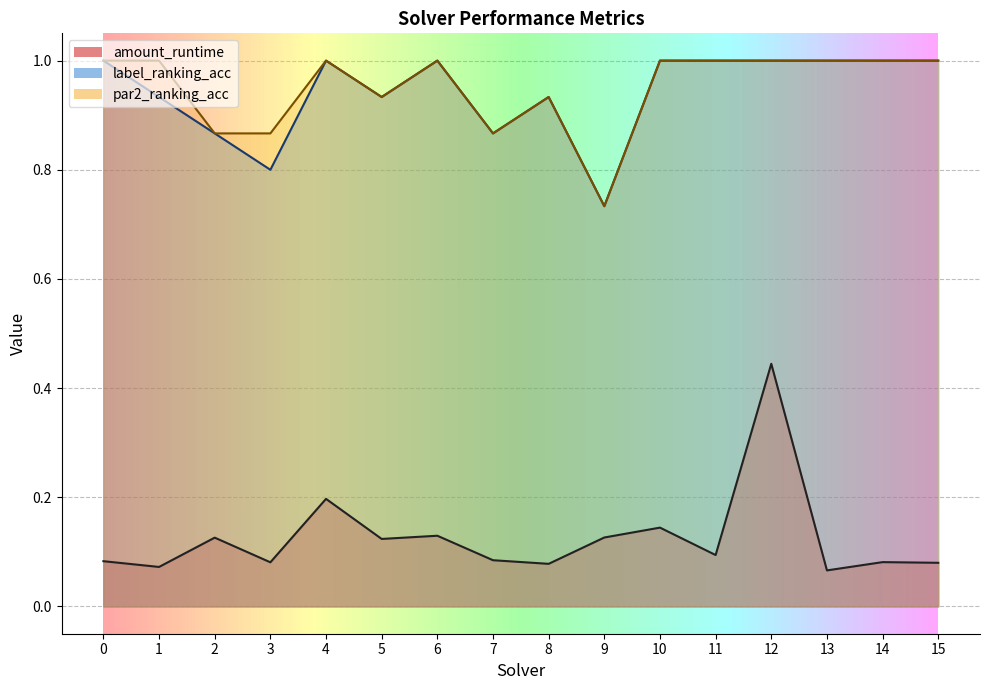

Read the par2_ranking_acc value at 12.

1.0